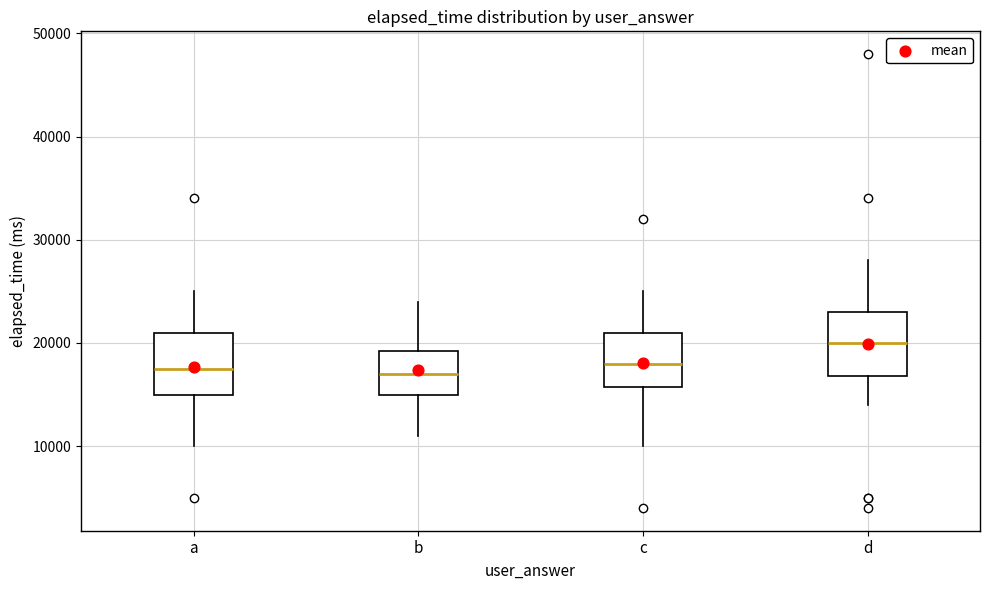

Reading left to right, transcribe this box plot: for each box, give where its median line is, the range the box spans, and where its two whiskers end, as read against the y-axis. The values are not printed on the chart, so give them approximately, as read against the axis.

a: median 18000, box 15000 to 21000, whiskers 10000 to 25000
b: median 17000, box 15000 to 19000, whiskers 11000 to 24000
c: median 18000, box 16000 to 21000, whiskers 10000 to 25000
d: median 20000, box 17000 to 23000, whiskers 14000 to 28000